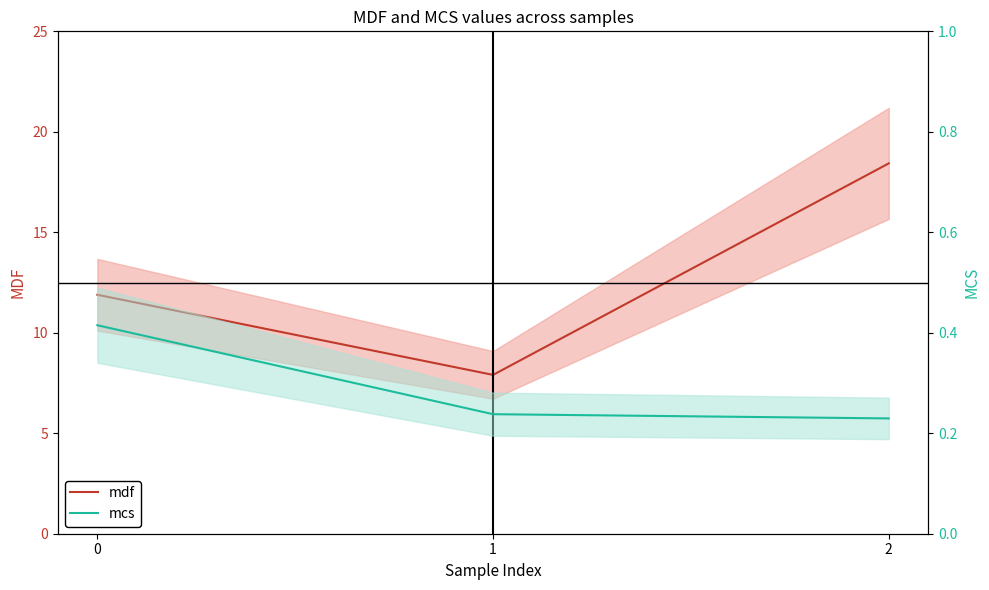

The value of mdf at 2 is 18.4. True or false?

True